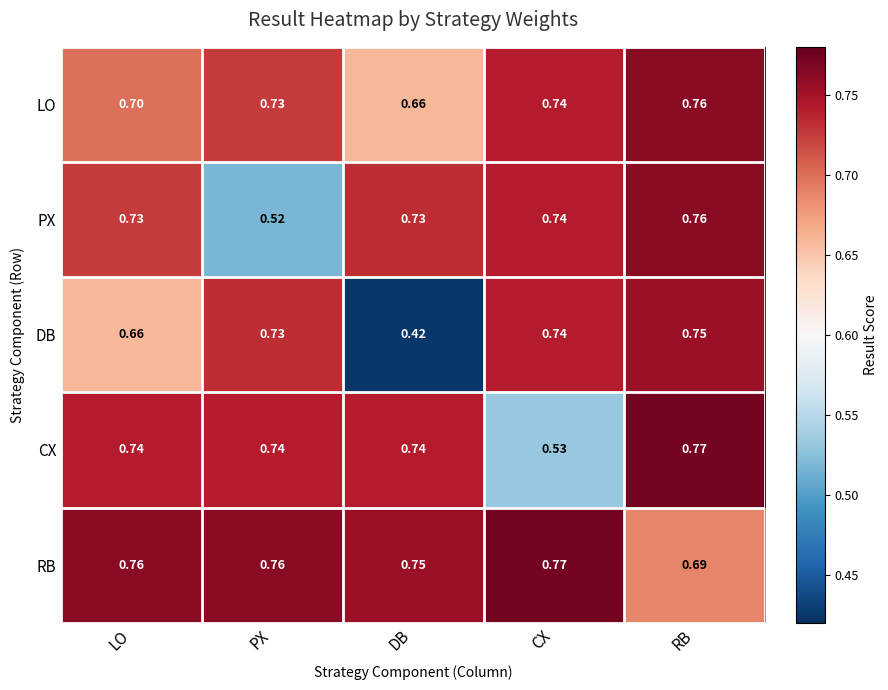

Which category has the highest value in the DB series?

RB